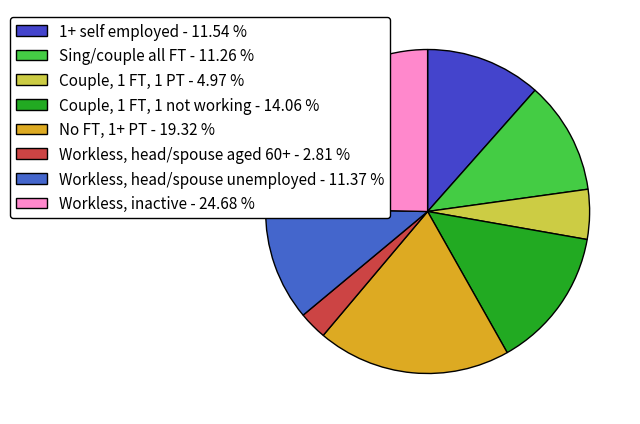

To the nearest percent, what is the combined percentage of Workless, head/spouse unemployed and Couple, 1 FT, 1 not working?

25%